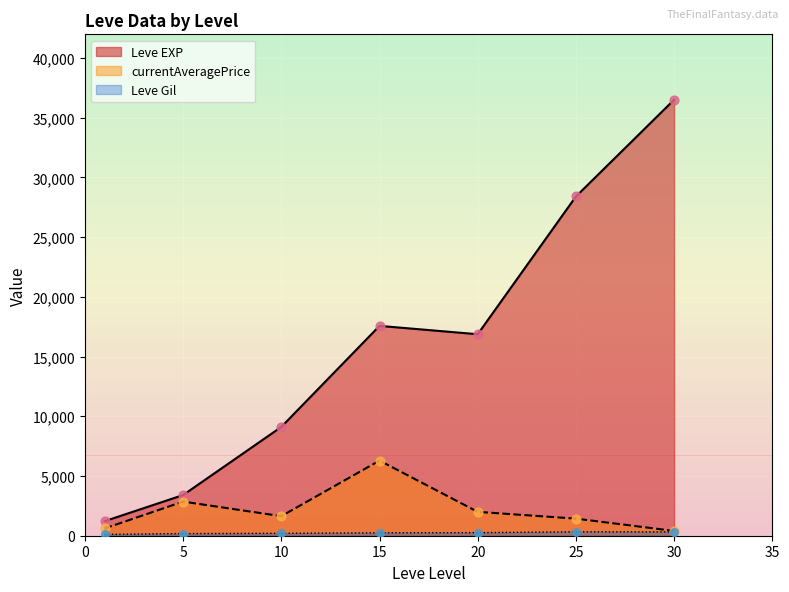

What are all the series names shown in the legend?

Leve EXP, Leve Gil, currentAveragePrice